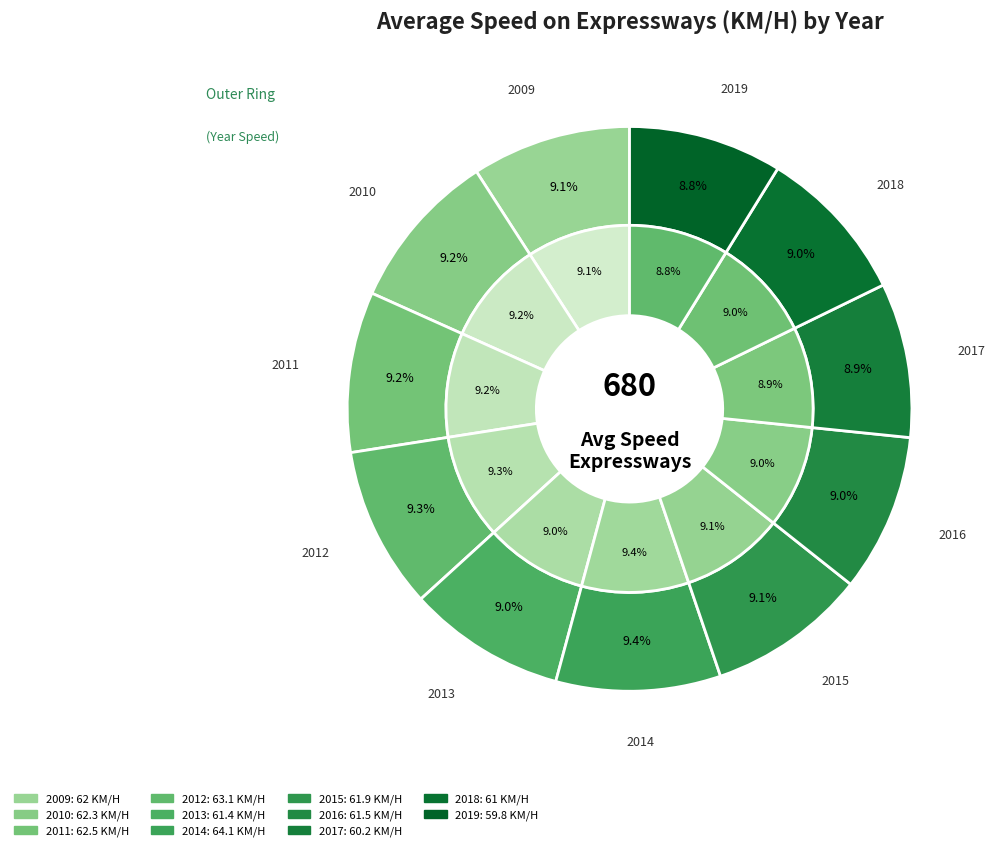

Count the number of slices in the pie.

11